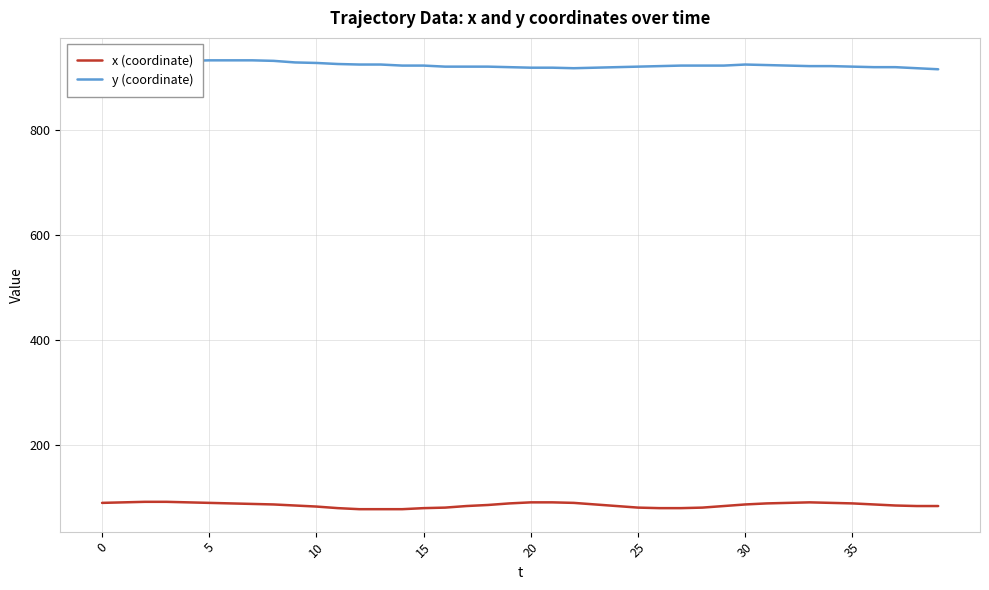

How many series are shown in this chart?

2